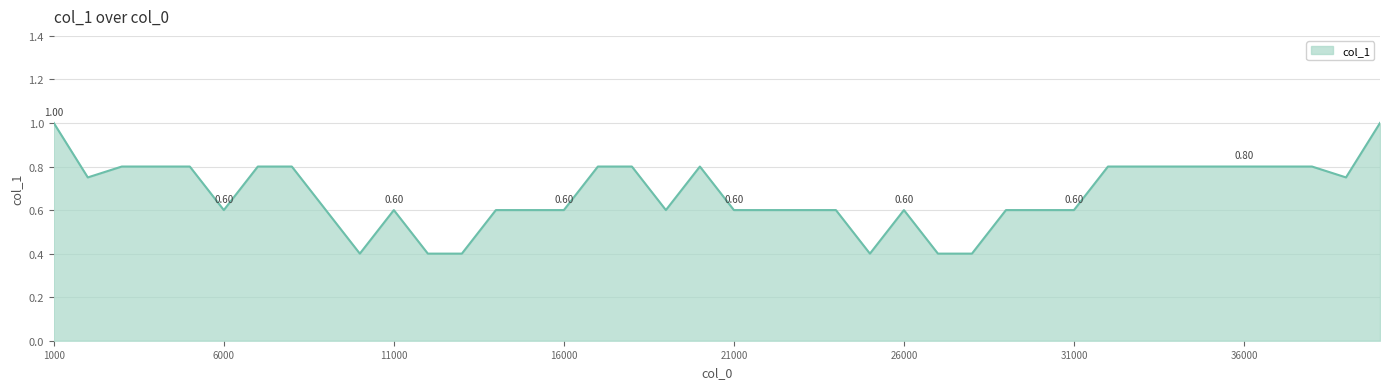

What is the difference between the maximum and minimum values?

0.6